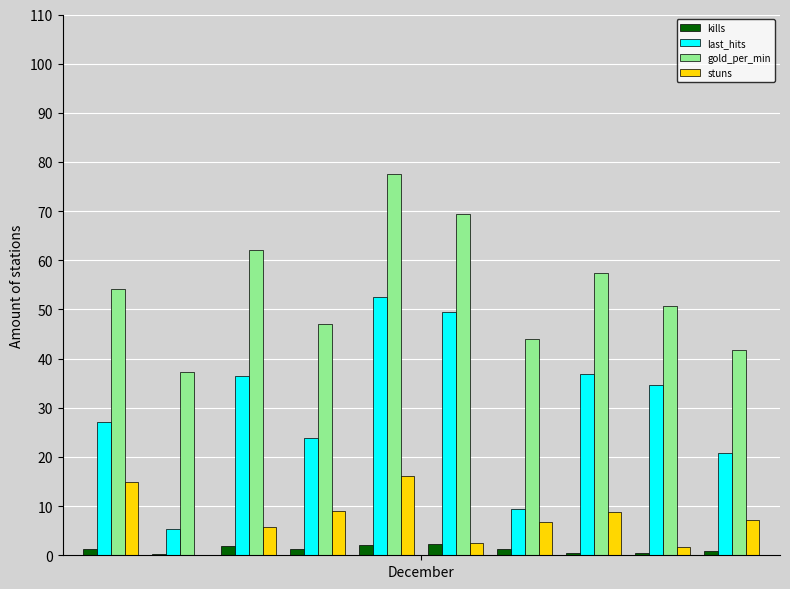

What is the maximum value for last_hits?

52.6